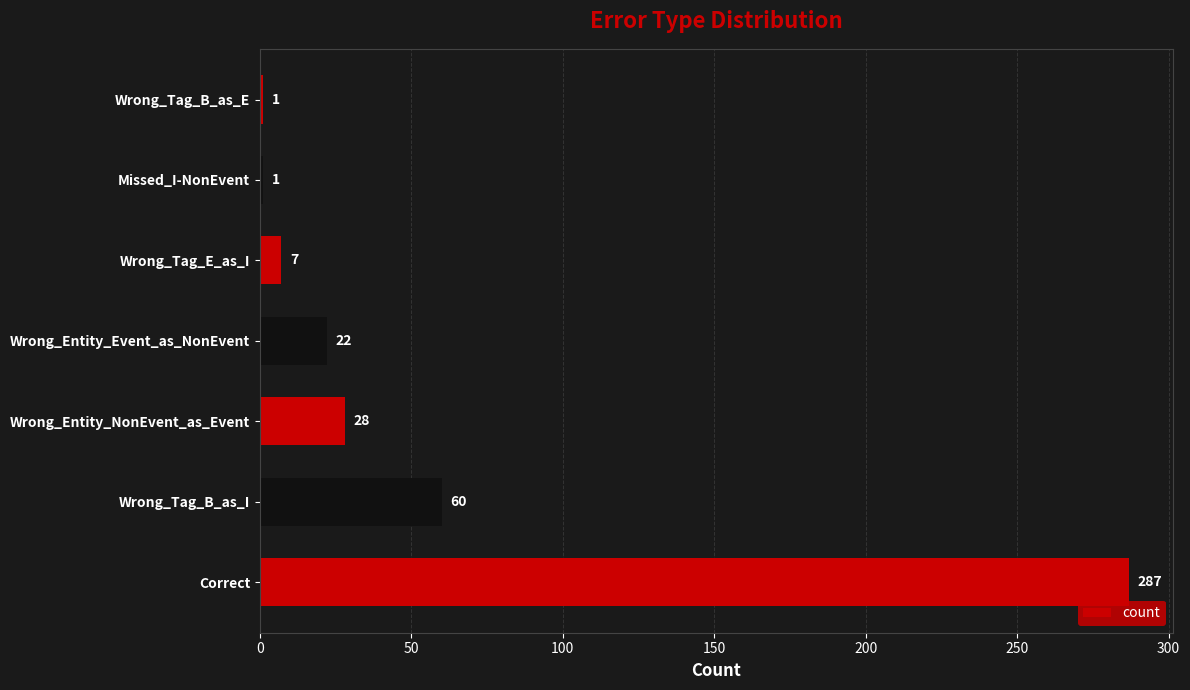

Reading bottom to top, list all the values displayed in this chart.

Correct=287	Wrong_Tag_B_as_I=60	Wrong_Entity_NonEvent_as_Event=28	Wrong_Entity_Event_as_NonEvent=22	Wrong_Tag_E_as_I=7	Missed_I-NonEvent=1	Wrong_Tag_B_as_E=1